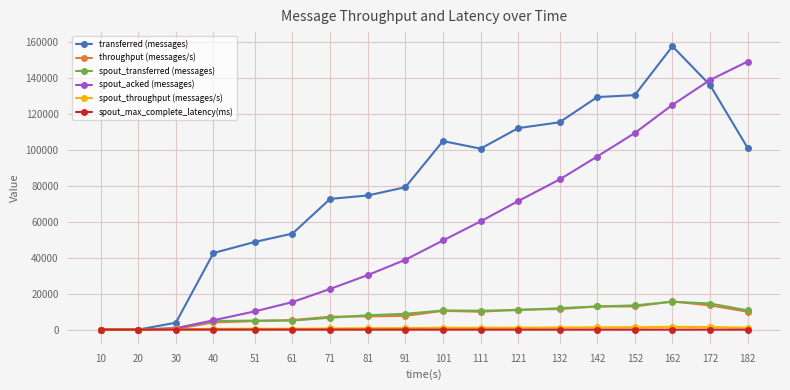

True or false: spout_throughput (messages/s) has more than 0 interior local peaks.

True